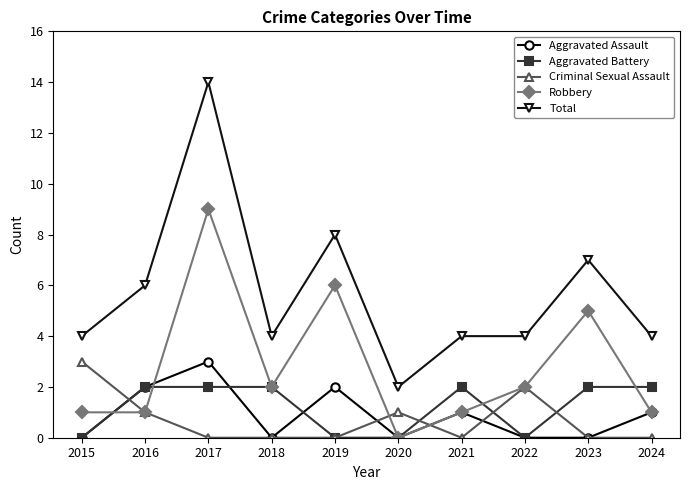

What is the approximate value of Robbery at 2021?

1